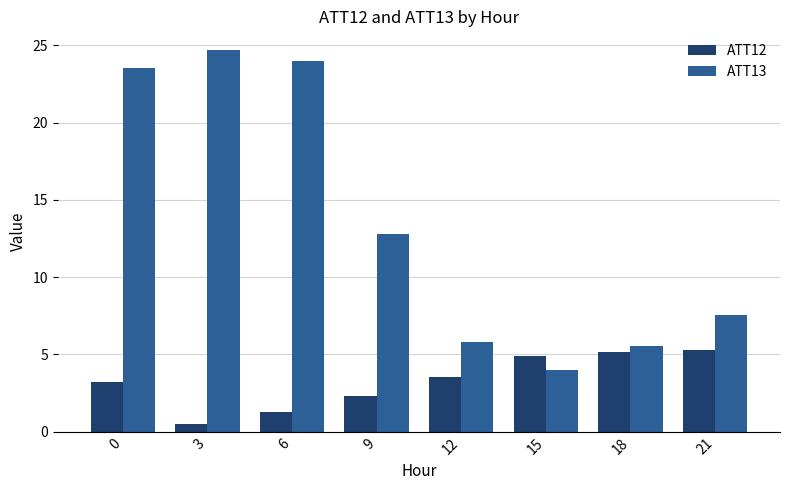

Which series changed the most between 3 and 18?

ATT13